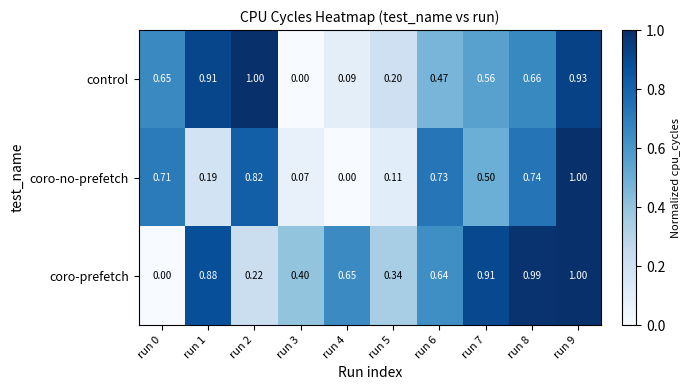

Is the value of coro-prefetch at run 1 greater than the value of control at run 6?

Yes